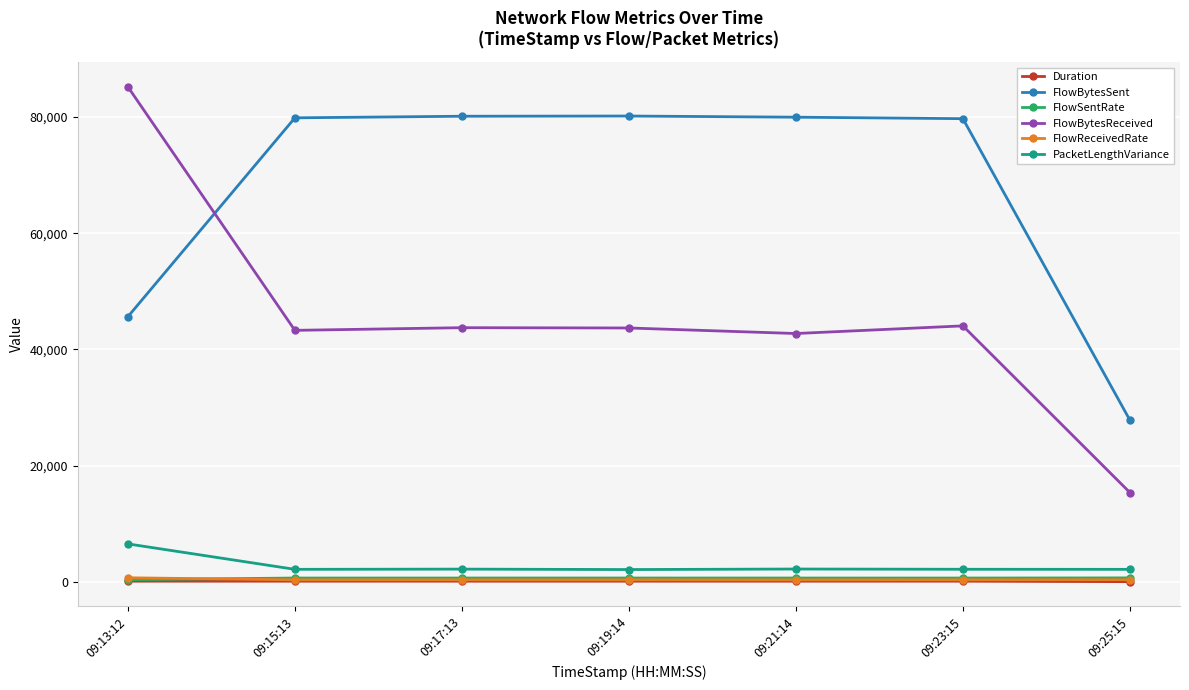

How many data points in FlowSentRate are less than 663?

3